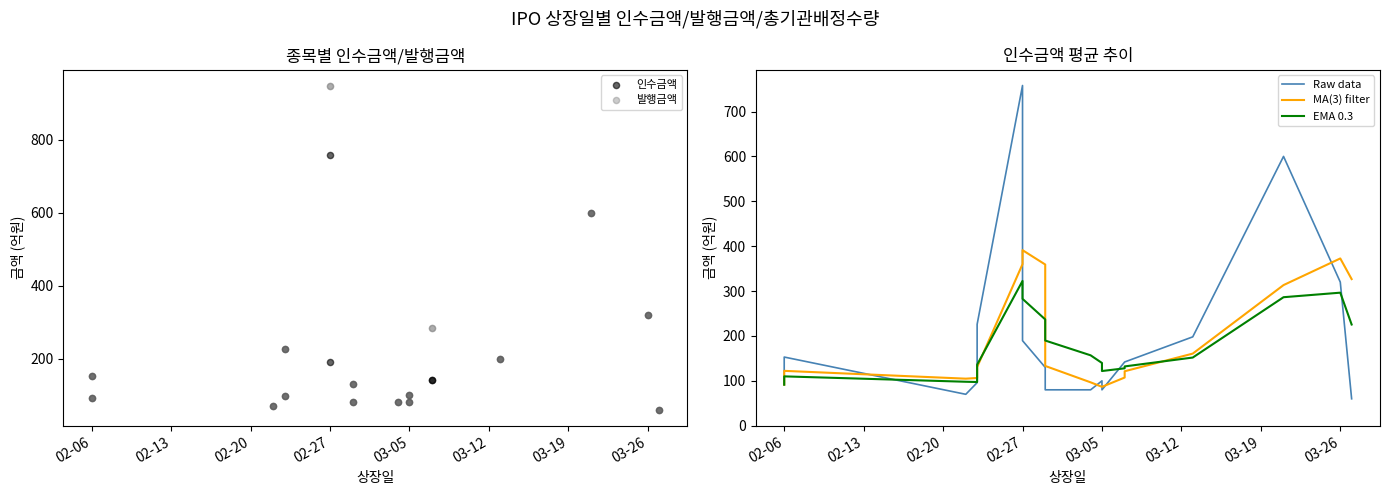

Which series contains the highest Y value?

발행금액